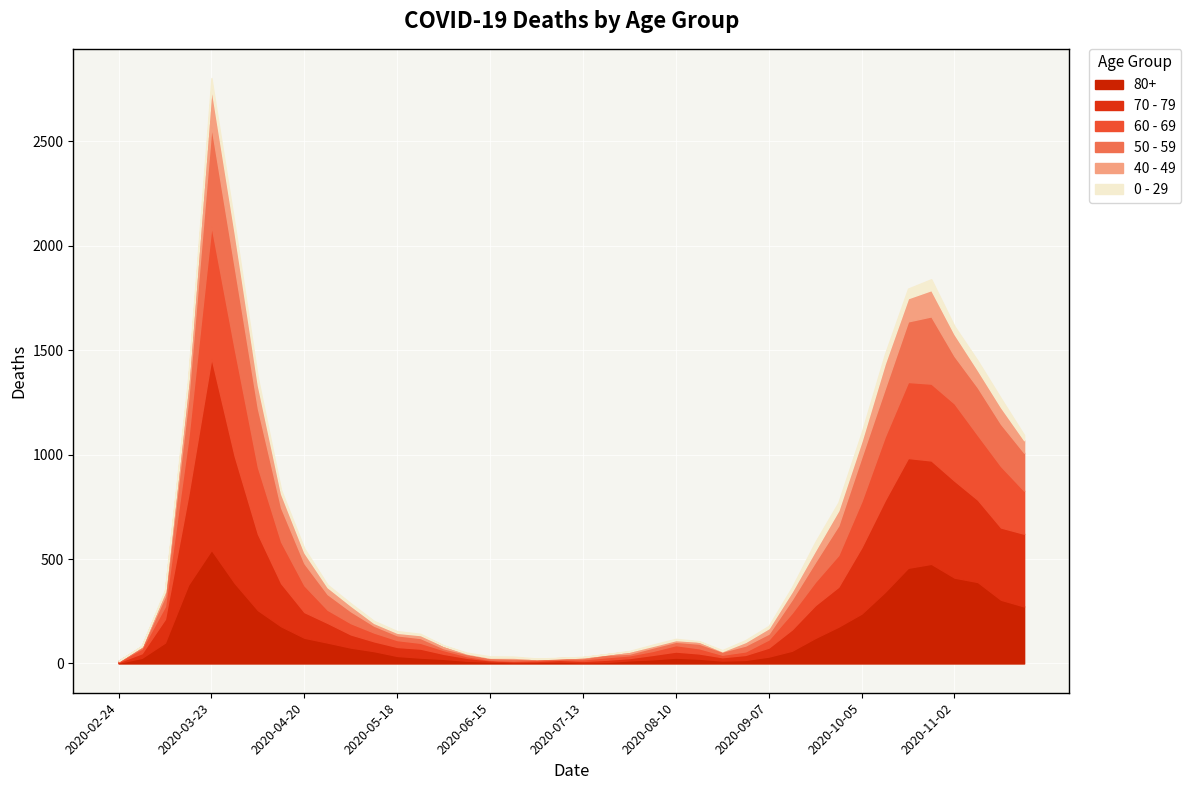

Between 2020-10-12 and 2020-07-13, which is larger?

2020-10-12